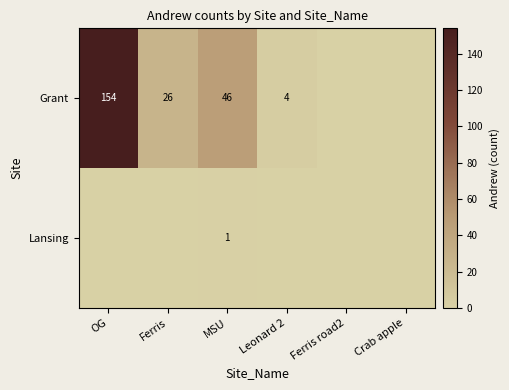

The Grant series shows 26 at Ferris. True or false?

True